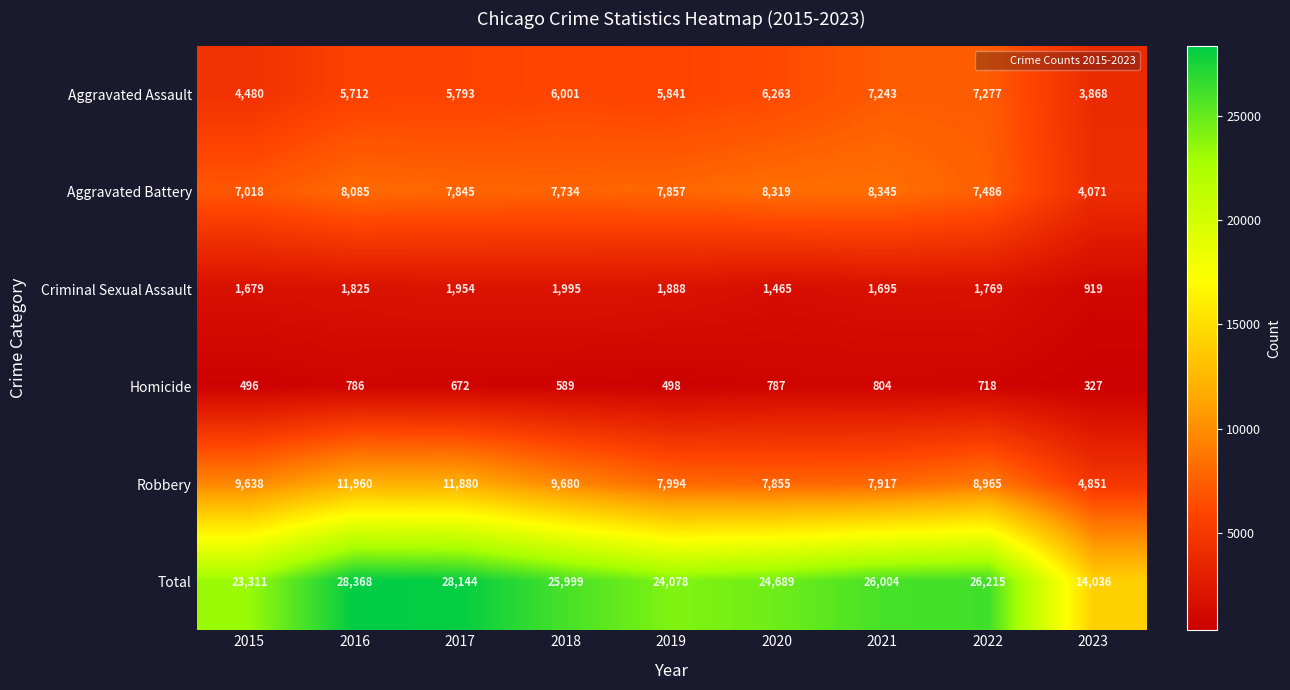

Which category has the highest value across all series?

2016